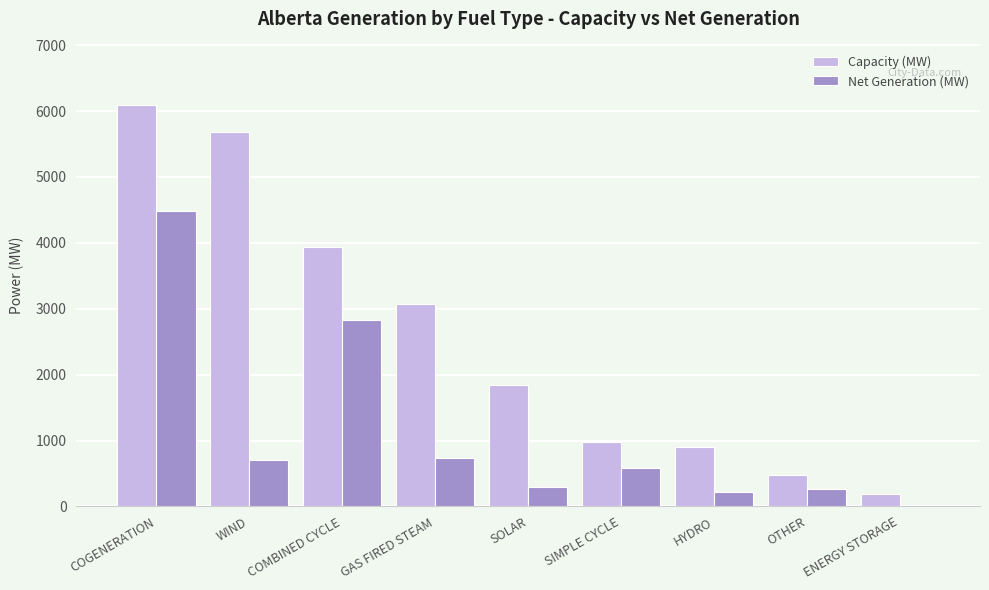

Is it true that Capacity (MW) equals 1767 at COMBINED CYCLE?

False